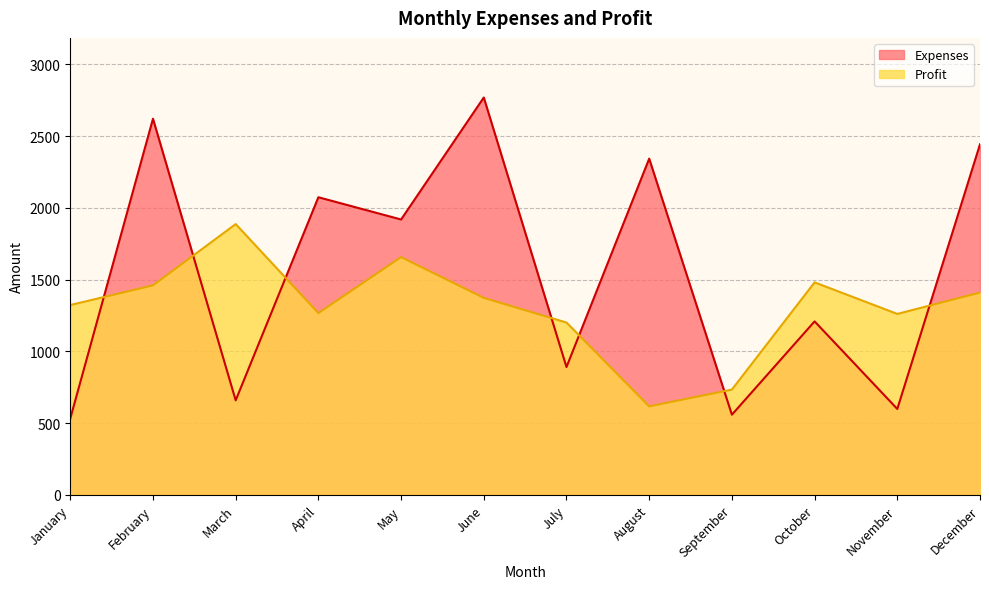

How many data points in Expenses are less than 1919?

6